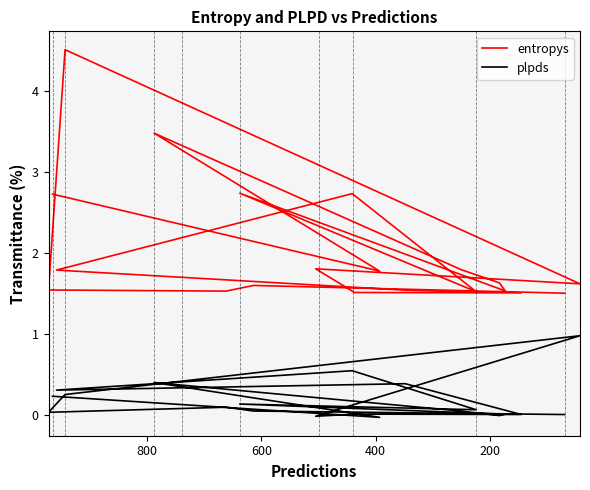

True or false: plpds and entropys cross at least once.

False